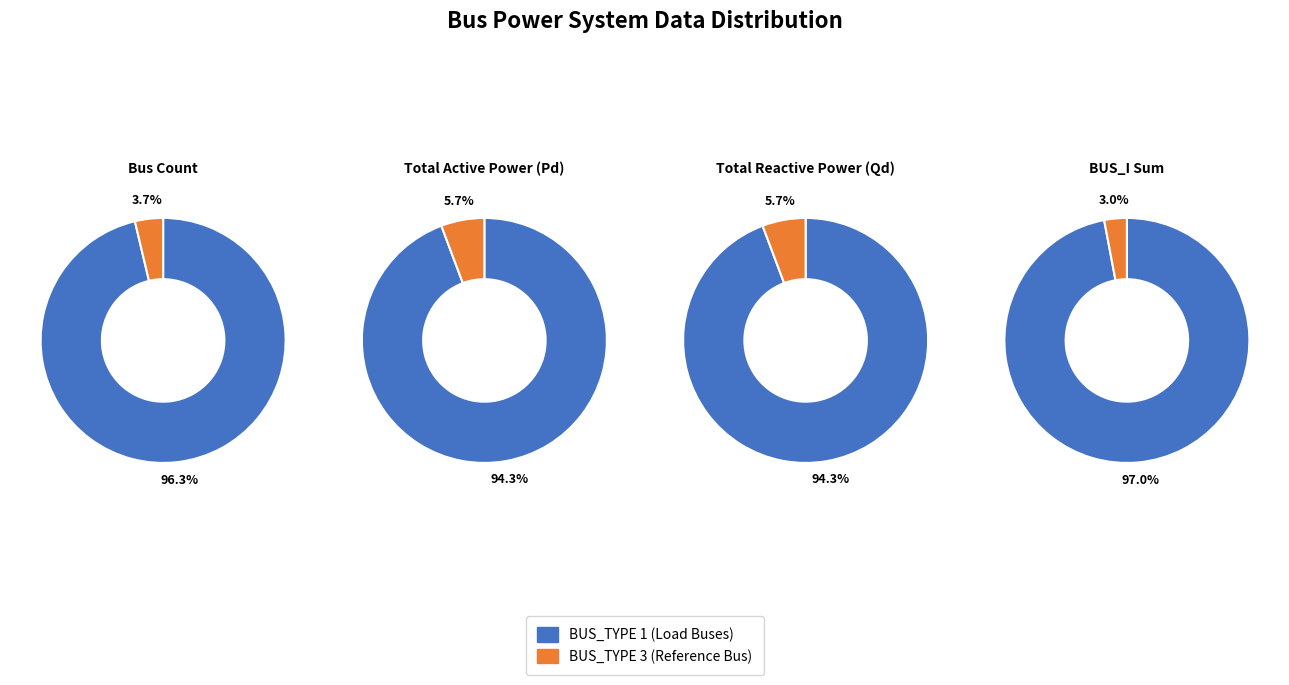

Rank the series by their average value, from highest to lowest.

BUS_TYPE 1 (Load Buses), BUS_TYPE 3 (Ref Bus)